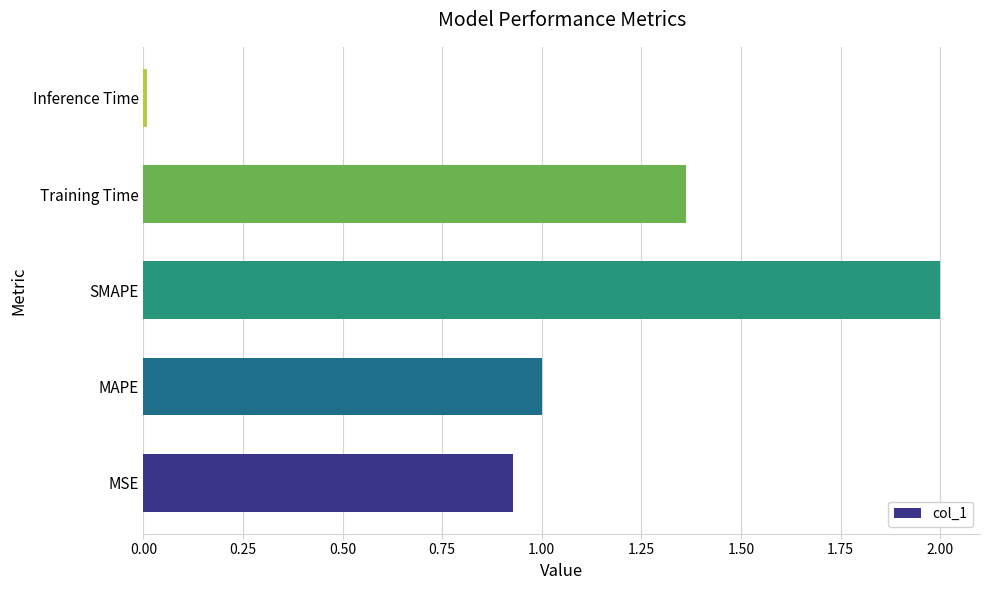

What is the change in value from MAPE to SMAPE?

+1.0